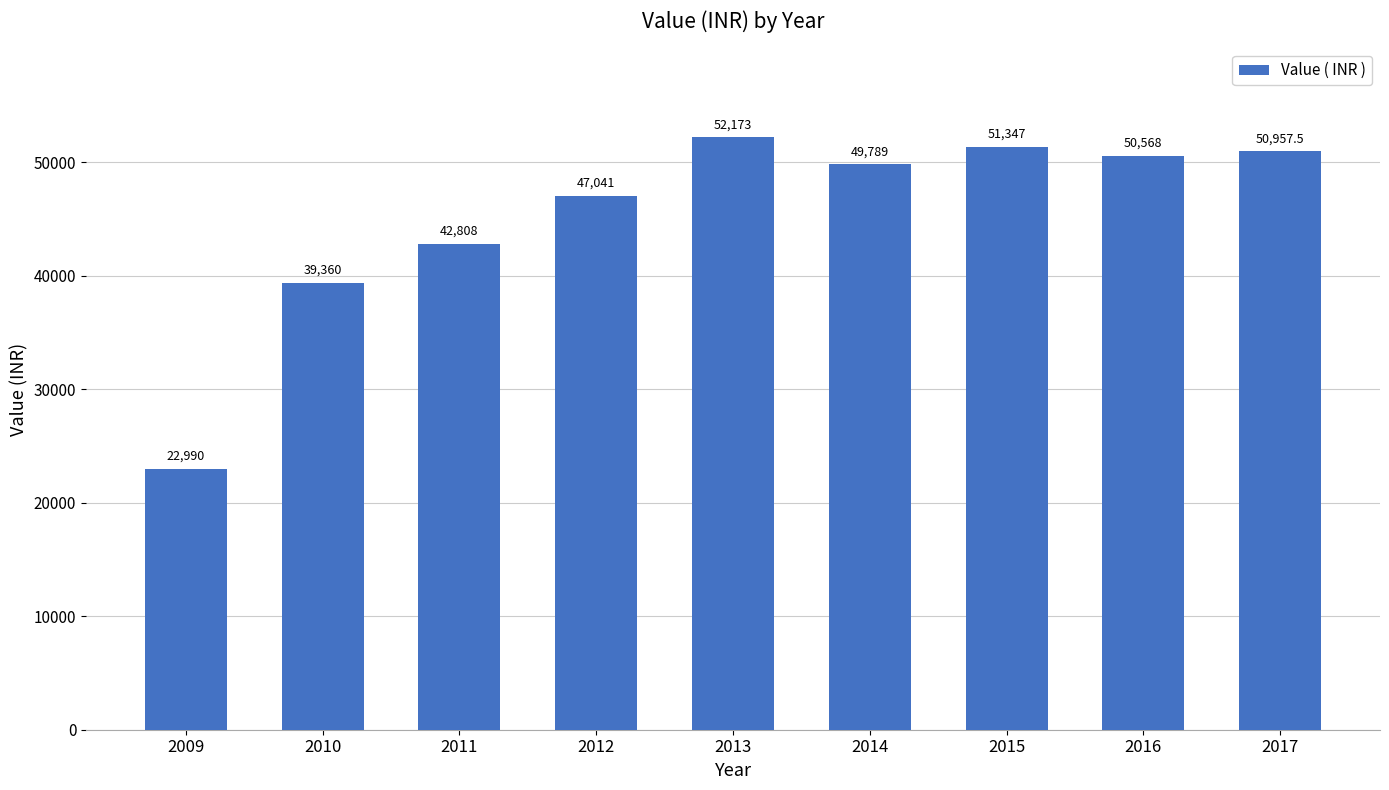

Are the bars horizontal?

No